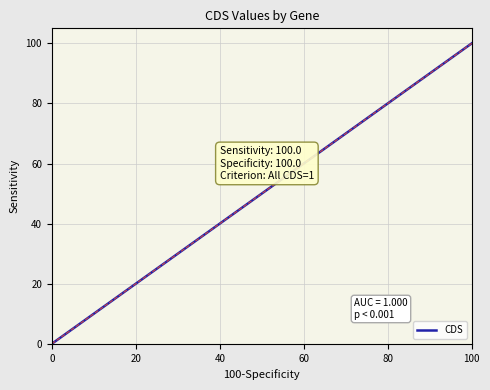

What is the maximum value shown in the chart?

100